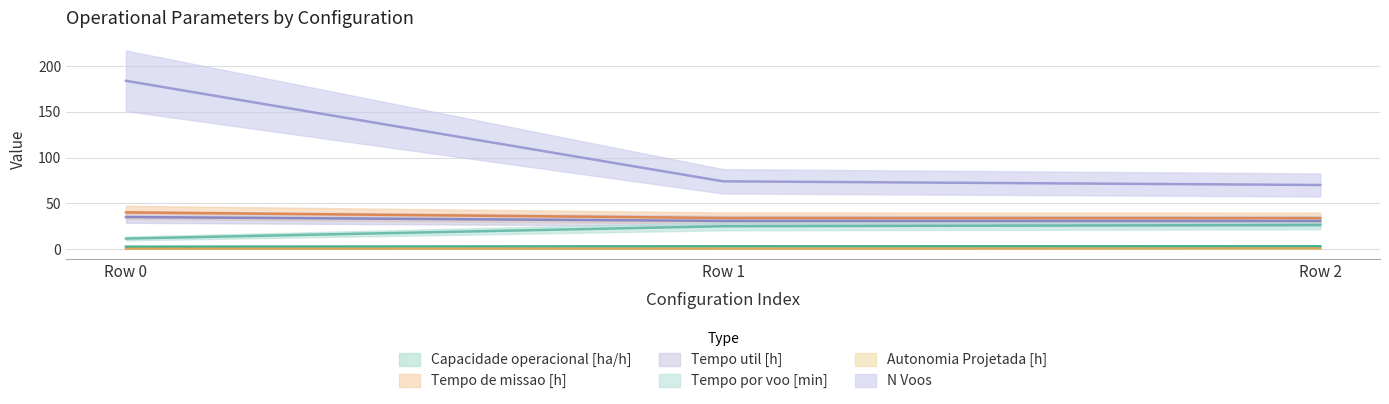

What is the average value of the Capacidade operacional [ha/h] series?

2.8